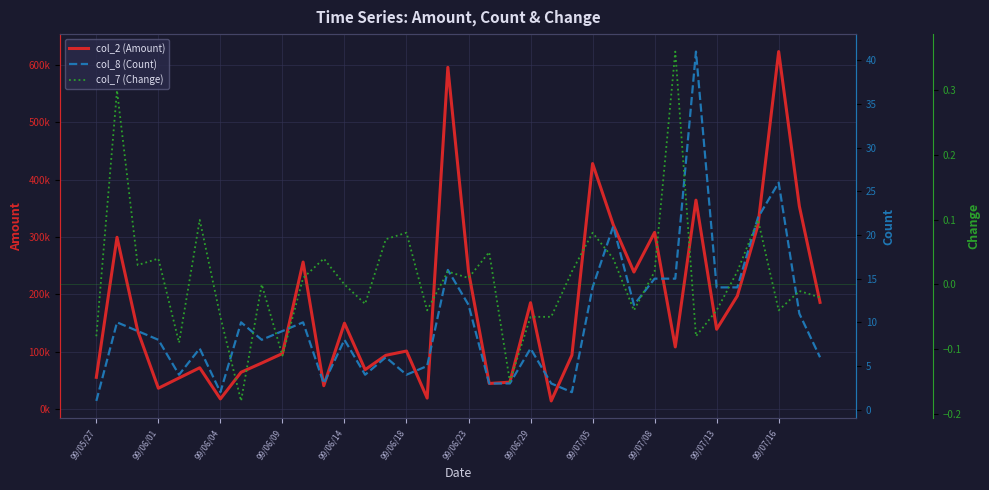

At how many categories does at least one series exceed 447885?

2